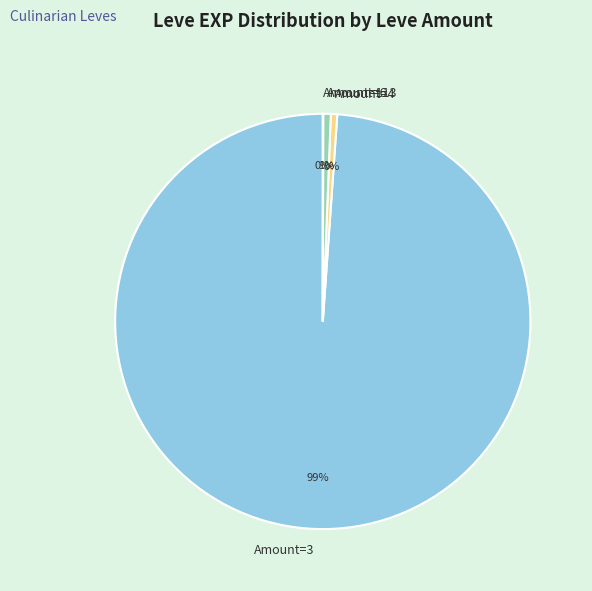

True or false: Amount=3 accounts for 85% of the total.

False